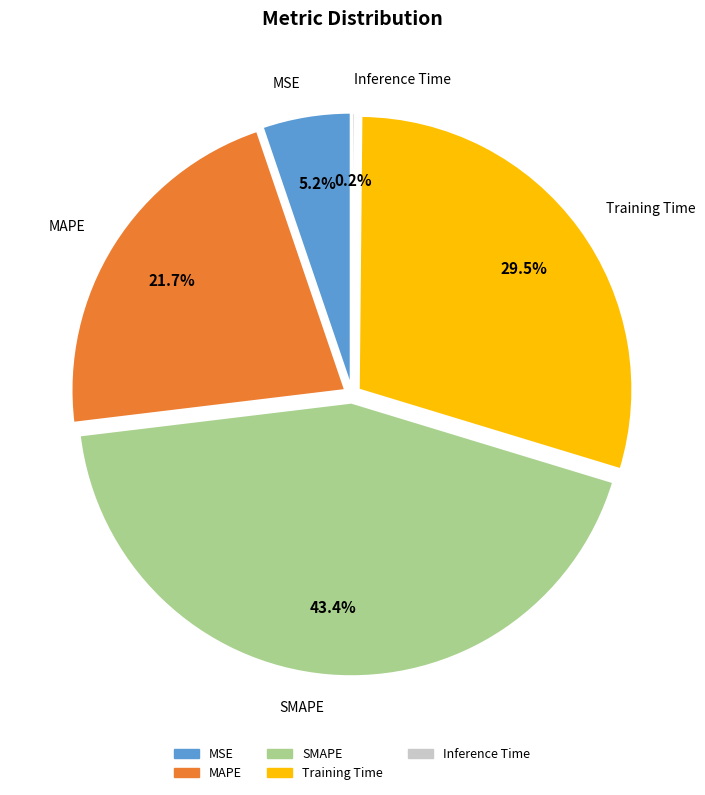

Which slice is the largest?

SMAPE